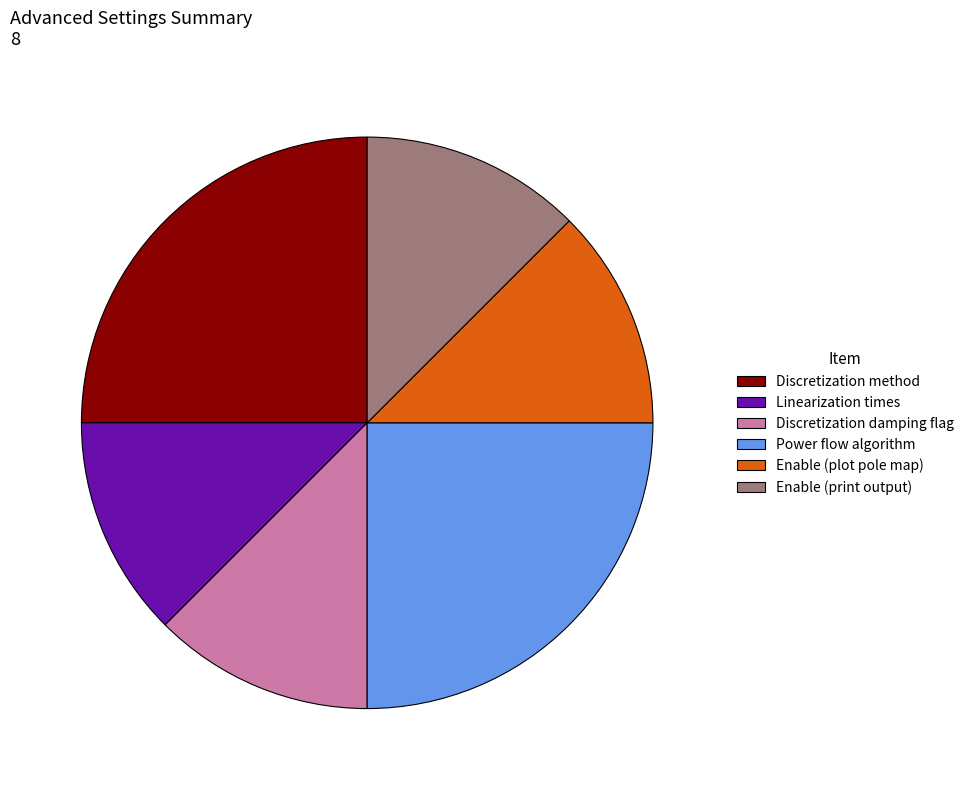

What is the ratio of the value at Discretization method to the value at Linearization times?

2.0